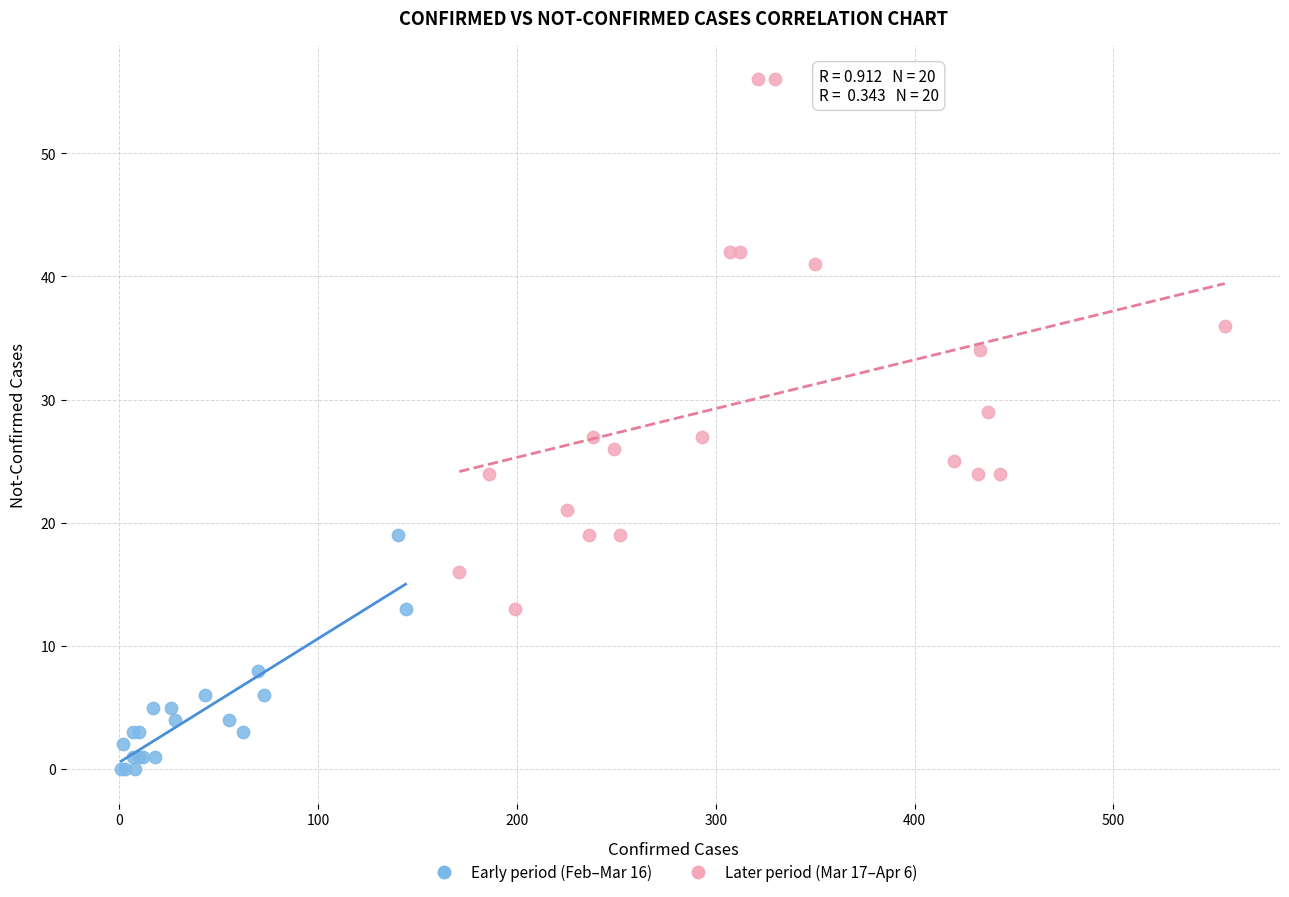

Which series reaches the minimum Y coordinate?

Early period (Feb–Mar 16)